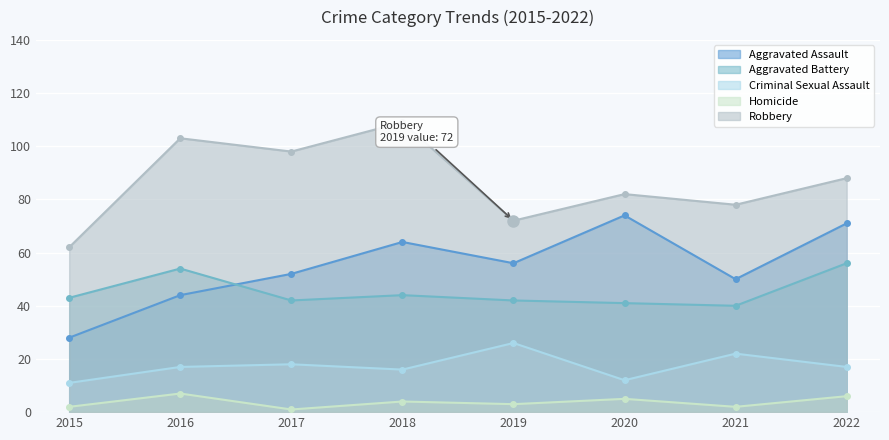

Reading left to right, list all the values displayed in this chart.

Aggravated Assault: 2015=28	2016=44	2017=52	2018=64	2019=56	2020=74	2021=50	2022=71
Aggravated Battery: 2015=43	2016=54	2017=42	2018=44	2019=42	2020=41	2021=40	2022=56
Criminal Sexual Assault: 2015=11	2016=17	2017=18	2018=16	2019=26	2020=12	2021=22	2022=17
Homicide: 2015=2	2016=7	2017=1	2018=4	2019=3	2020=5	2021=2	2022=6
Robbery: 2015=62	2016=103	2017=98	2018=109	2019=72	2020=82	2021=78	2022=88